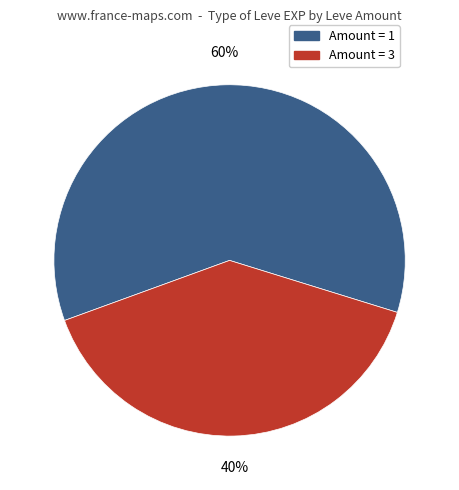

To the nearest percent, what is the average slice percentage?

50%